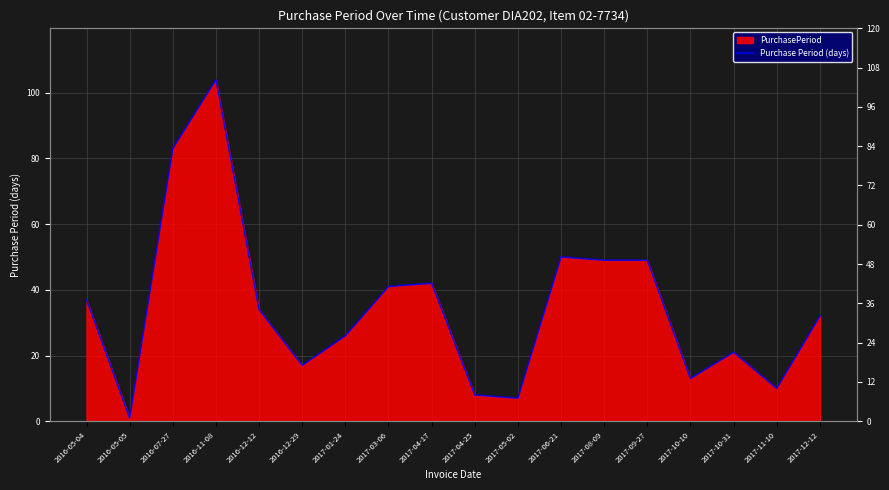

True or false: the data shows 9 at 2017-05-02.

False